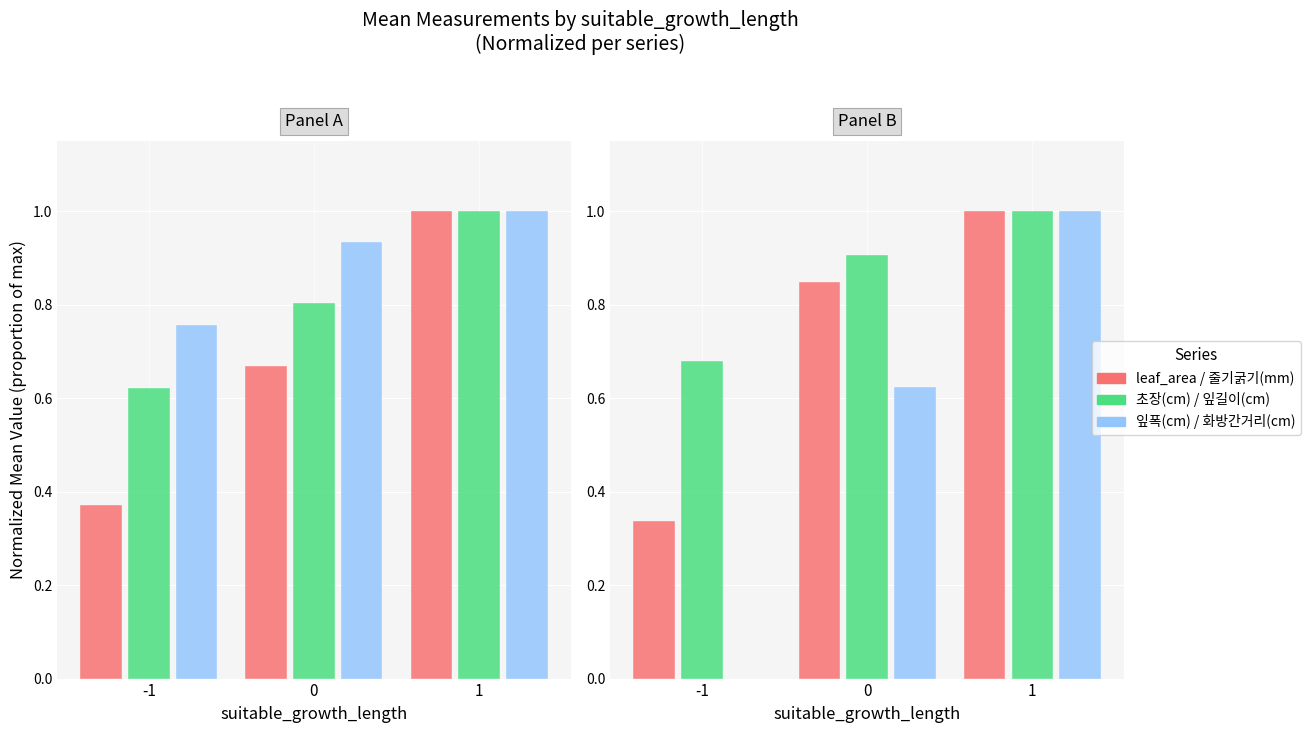

Reading left to right, what are all the values shown in this chart?

leaf_area: 0.4	0.7	1.0
초장(cm): 0.6	0.8	1.0
잎폭(cm): 0.8	0.9	1.0
줄기굵기(mm): 0.3	0.8	1.0
잎길이(cm): 0.7	0.9	1.0
화방간거리(cm): 0.0	0.6	1.0